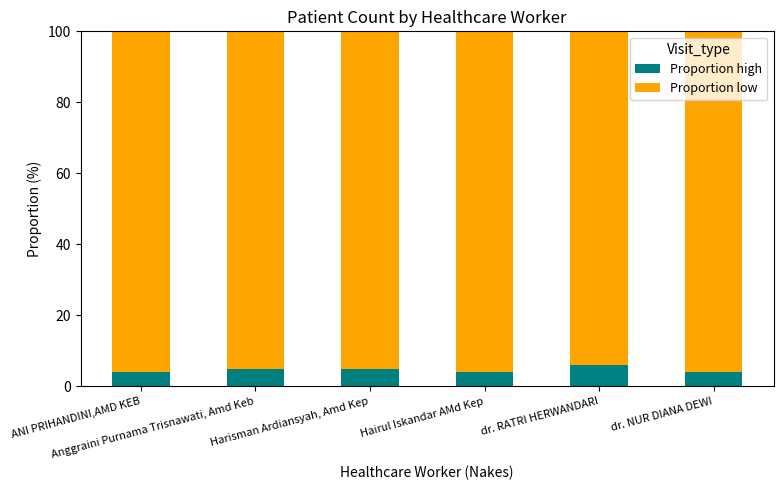

What is the maximum value for Proportion high?

6